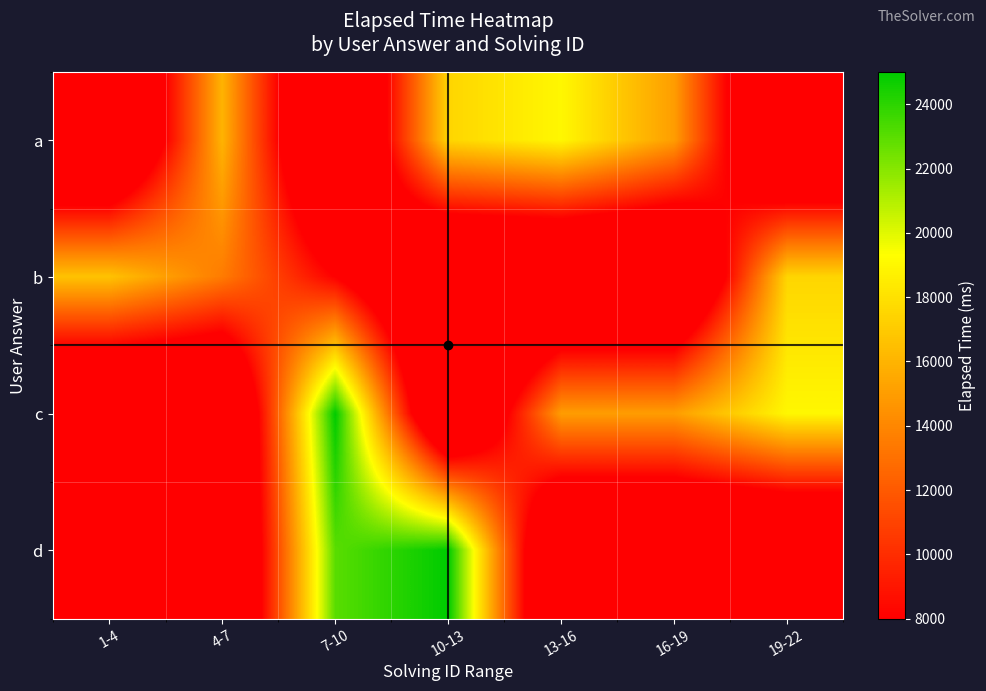

Reading left to right, what are all the values shown in this chart?

a: 1-4=0.0	4-7=16000.0	7-10=0.0	10-13=17500.0	13-16=19000.0	16-19=15000.0	19-22=0.0
b: 1-4=16666.7	4-7=13500.0	7-10=8000.0	10-13=0.0	13-16=0.0	16-19=0.0	19-22=17500.0
c: 1-4=0.0	4-7=0.0	7-10=25000.0	10-13=0.0	13-16=15000.0	16-19=15000.0	19-22=19000.0
d: 1-4=0.0	4-7=0.0	7-10=23000.0	10-13=25000.0	13-16=0.0	16-19=0.0	19-22=0.0